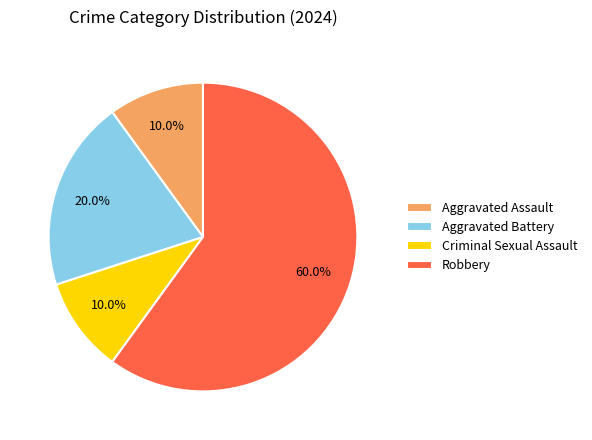

What is the largest slice in the pie chart?

Robbery